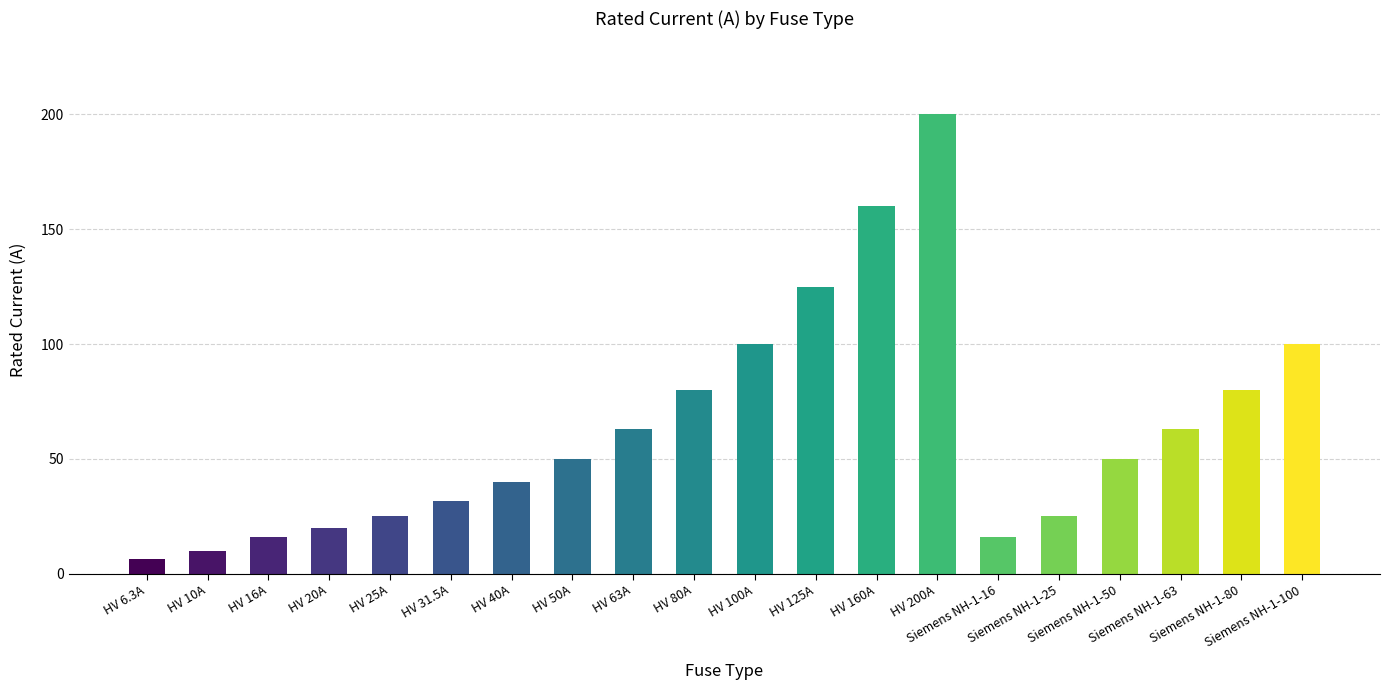

The value at Siemens NH-1-50 is 50.0. True or false?

True